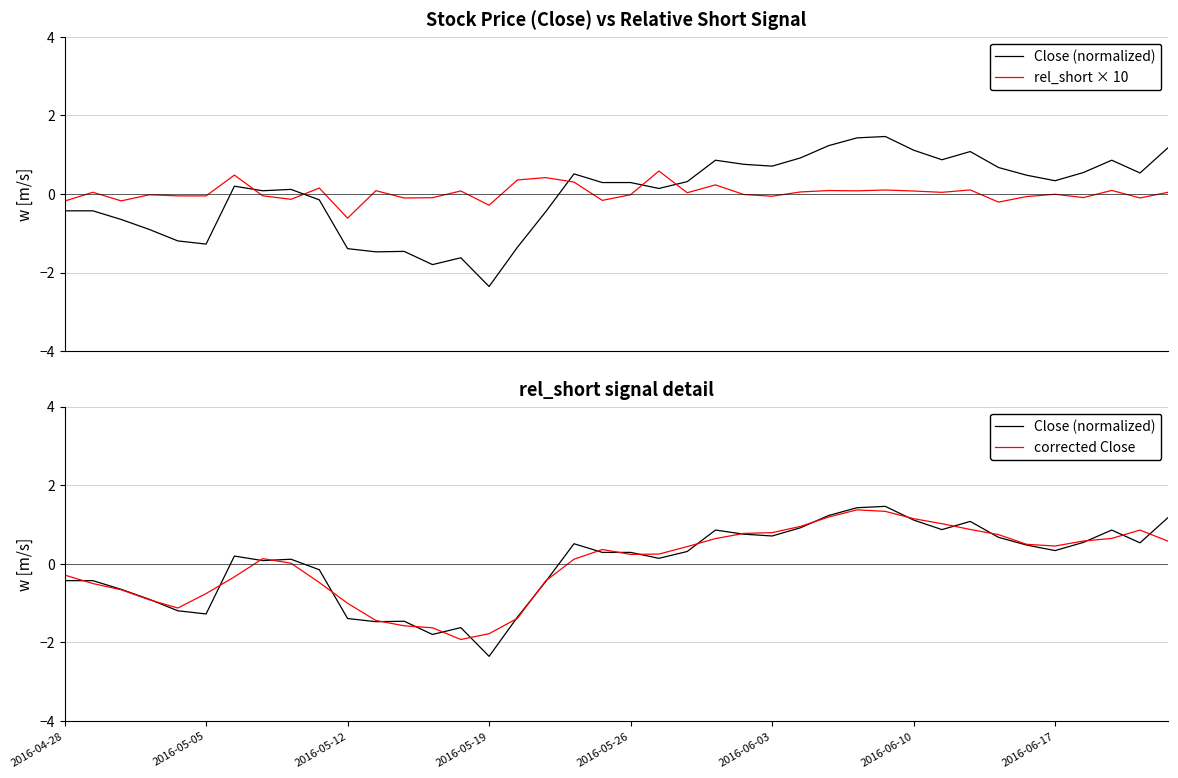

The corrected Close series shows 1.0 at 24. True or false?

False